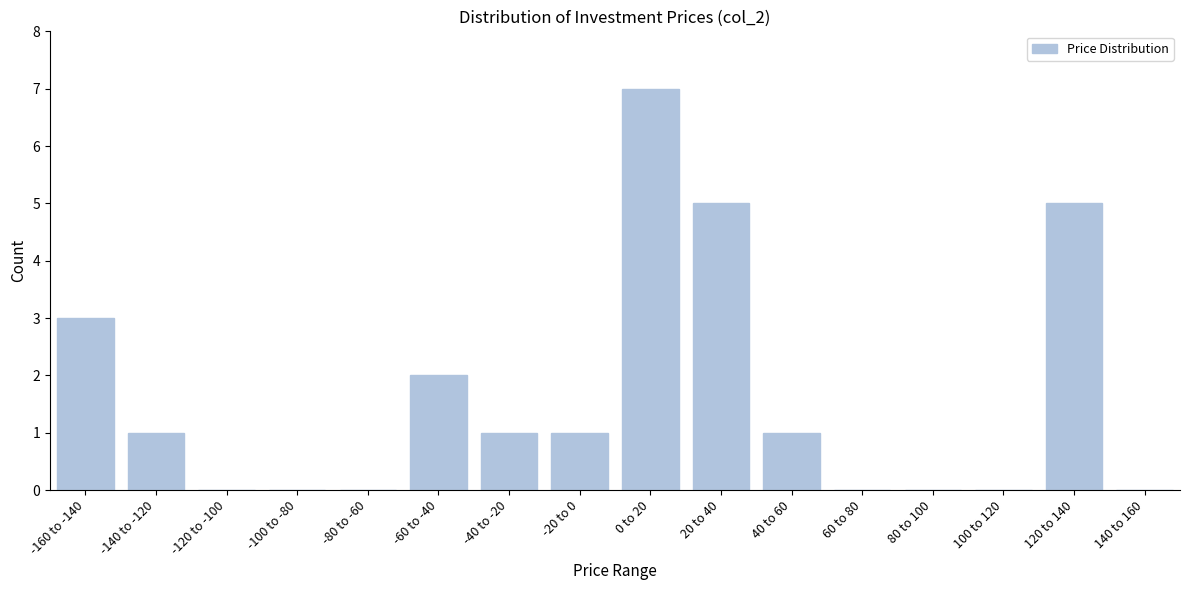

Reading left to right, extract all data points from this chart.

-160 to -140=3	-140 to -120=1	-120 to -100=0	-100 to -80=0	-80 to -60=0	-60 to -40=2	-40 to -20=1	-20 to 0=1	0 to 20=7	20 to 40=5	40 to 60=1	60 to 80=0	80 to 100=0	100 to 120=0	120 to 140=5	140 to 160=0